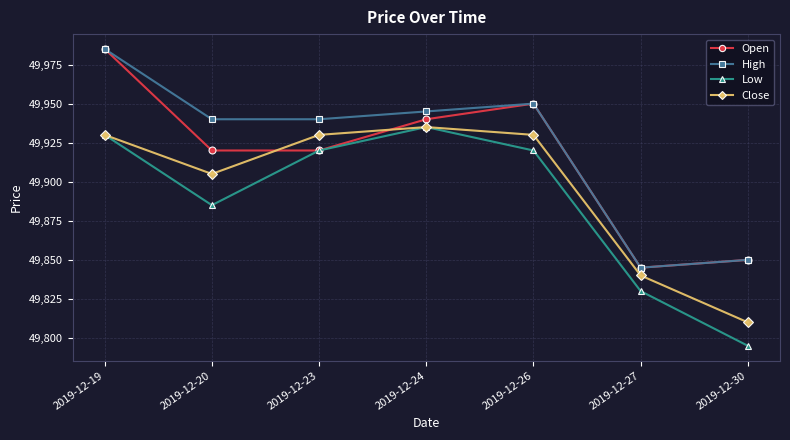

What is the maximum value shown in the chart?

49985